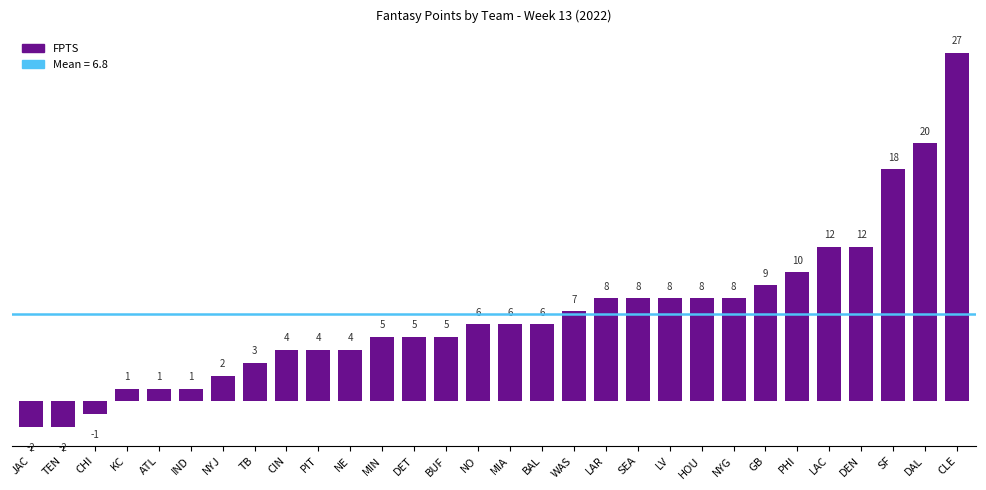

Read the value at SEA, to the nearest 10.

10